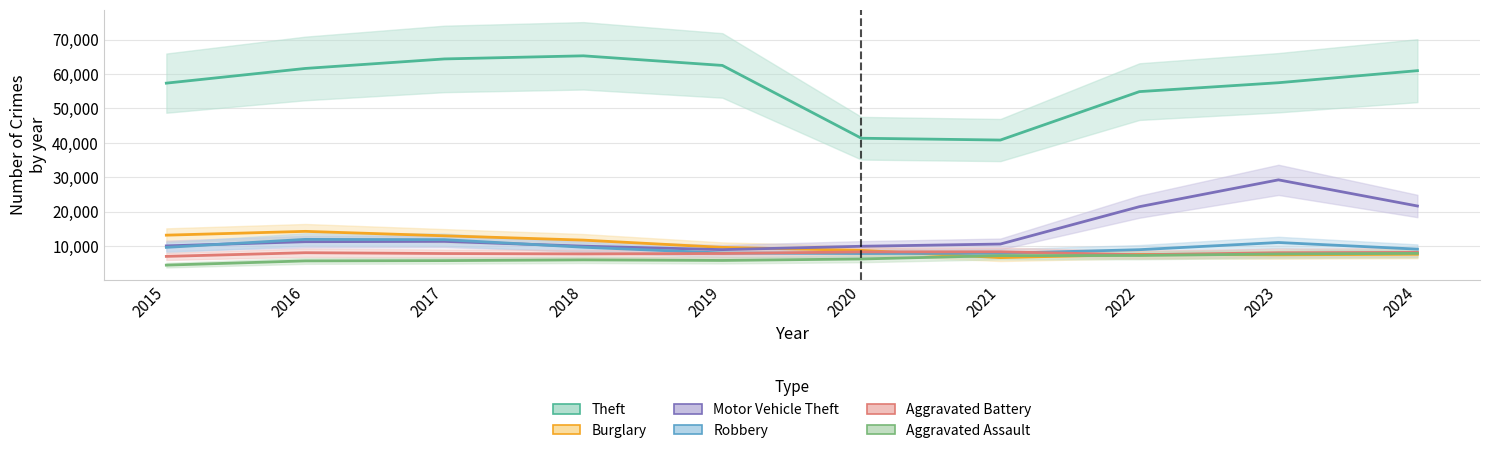

At which category does Aggravated Battery reach its first local valley?

2018